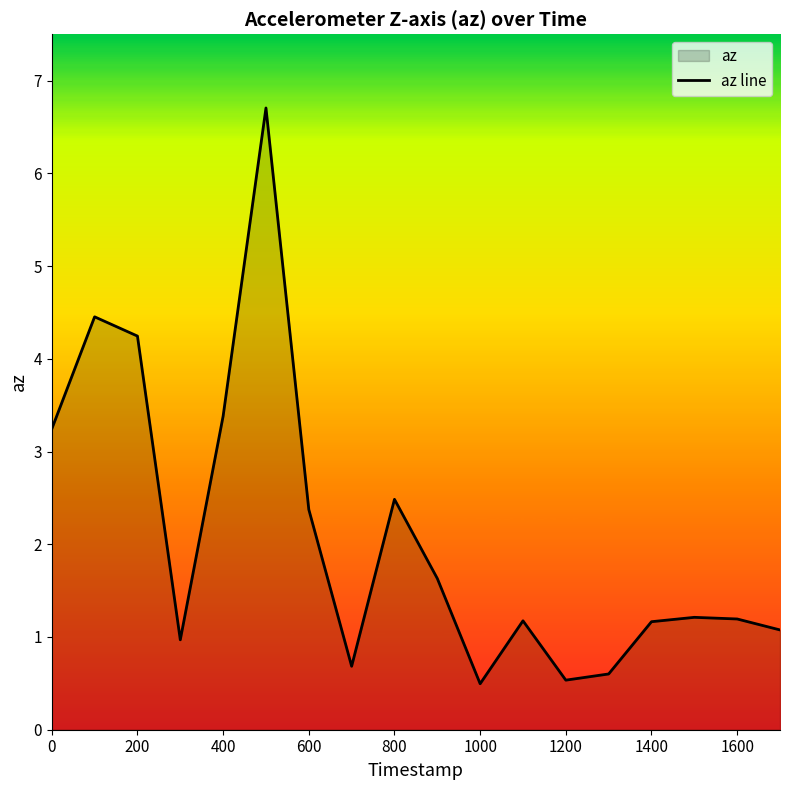

What value does the data have at 600?

2.4